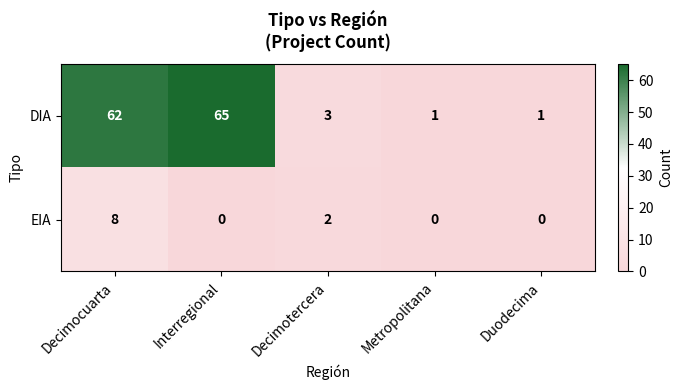

Which series has the widest spread of values?

DIA